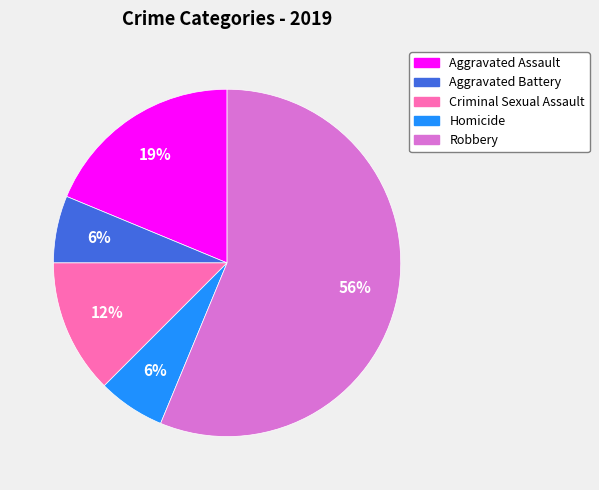

What percentage is the Aggravated Assault slice, to the nearest percent?

19%